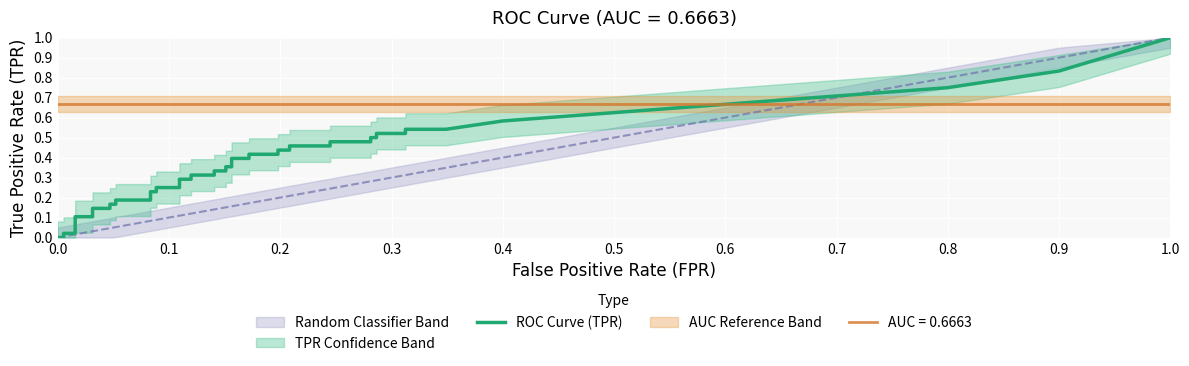

What is the value of the tpr point at the 8th from the left?

0.1